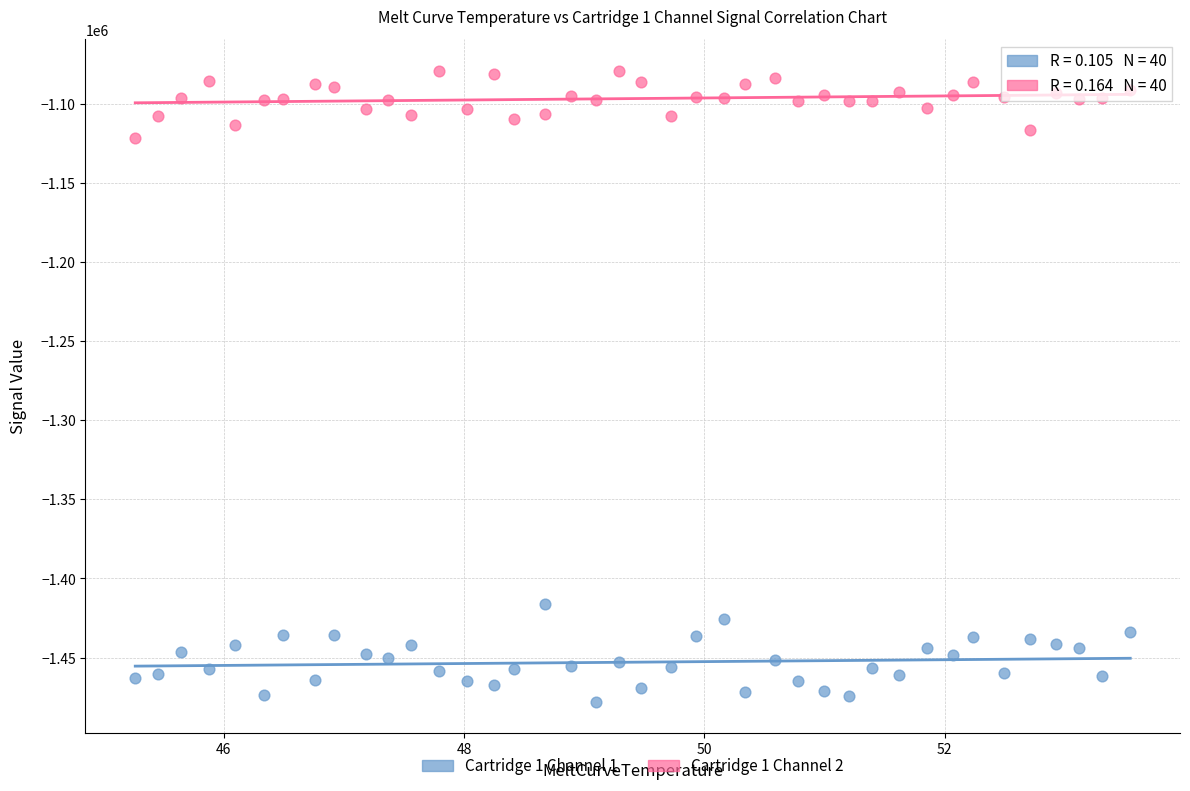

What are all the series names shown in the legend?

Cartridge 1 Channel 1, Cartridge 1 Channel 2